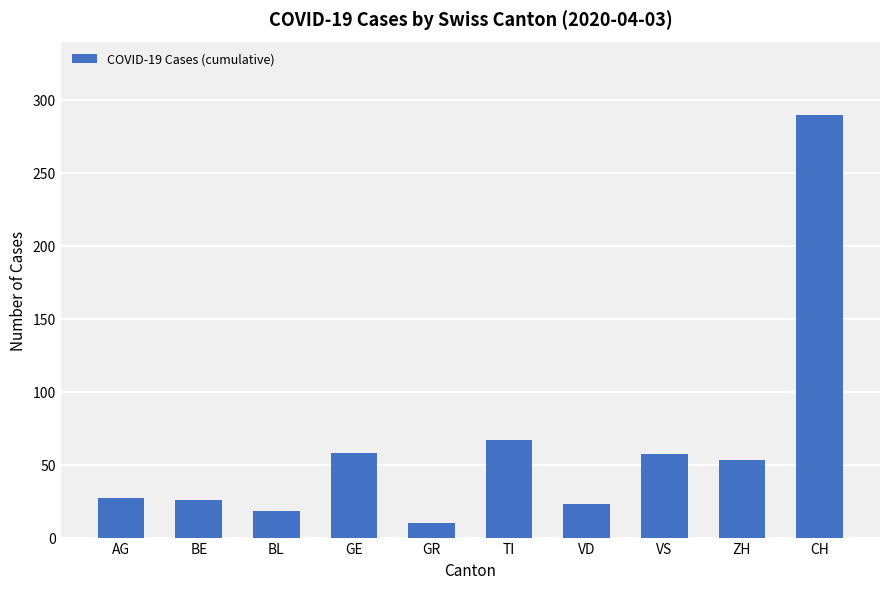

What is the change in value from BL to GE?

+40